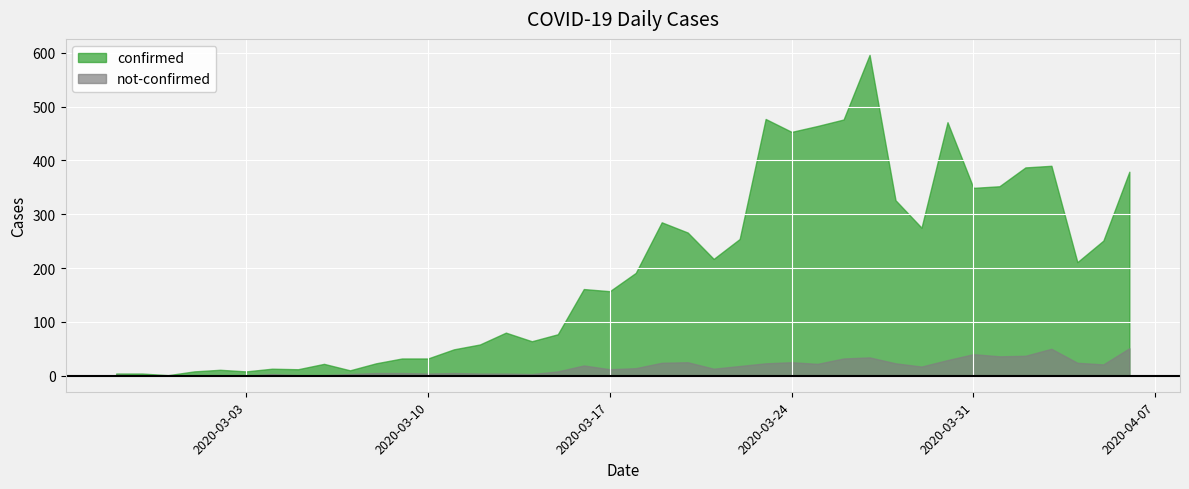

In not-confirmed, how many points are lower than both neighbors (excluding endpoints)?

9